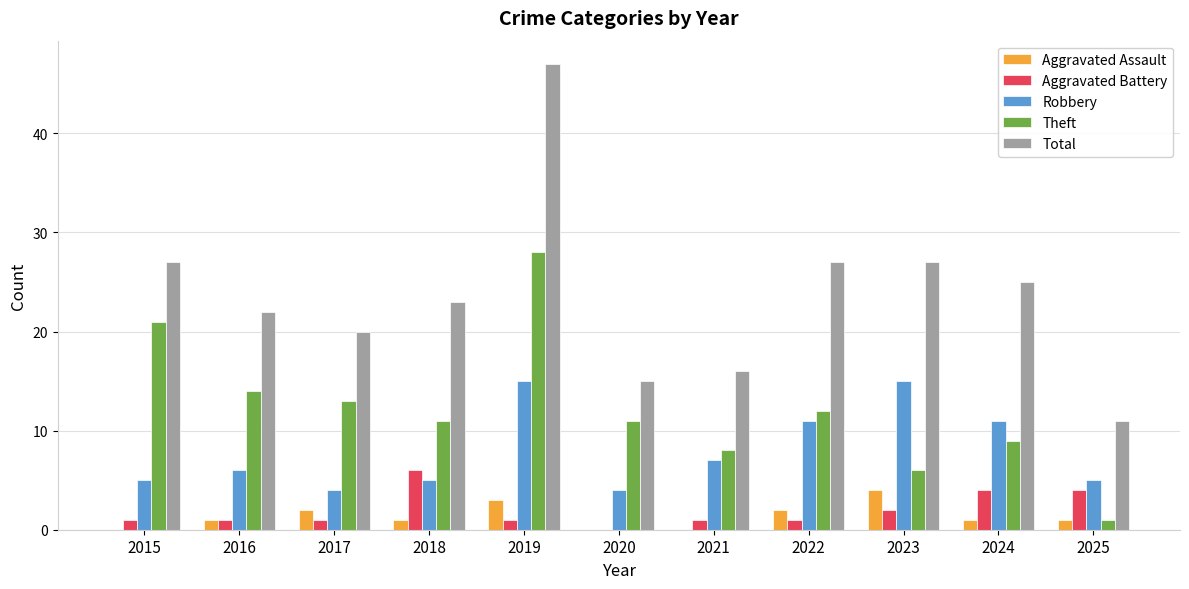

True or false: Robbery has a value of 10 at 2021.

False